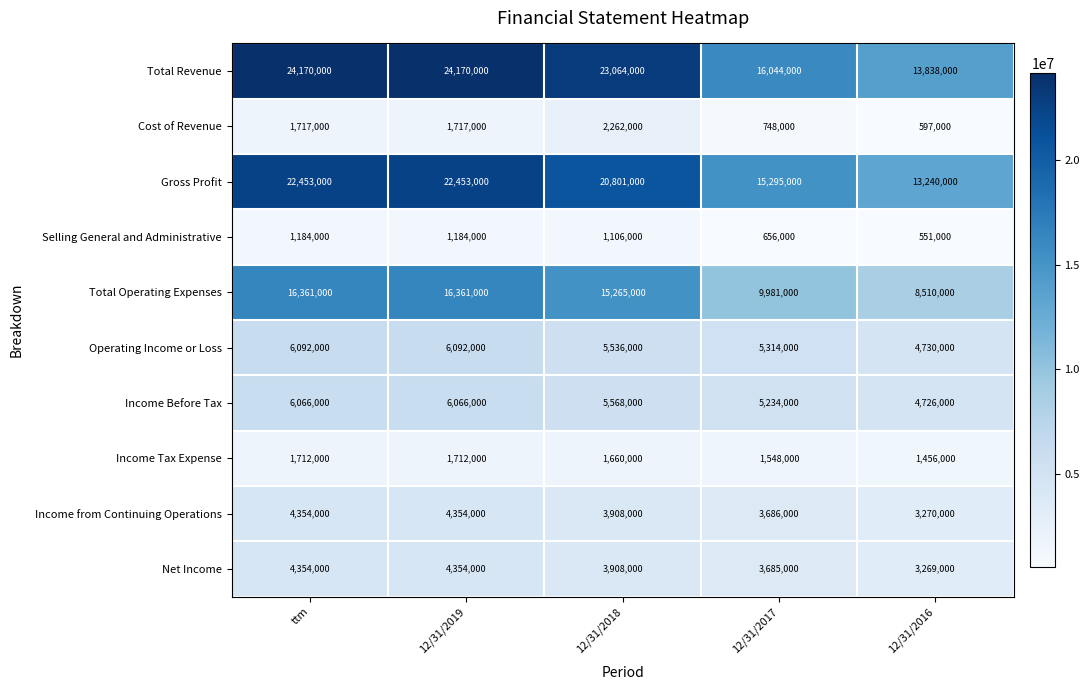

What is the lowest value of the Cost of Revenue series?

597000